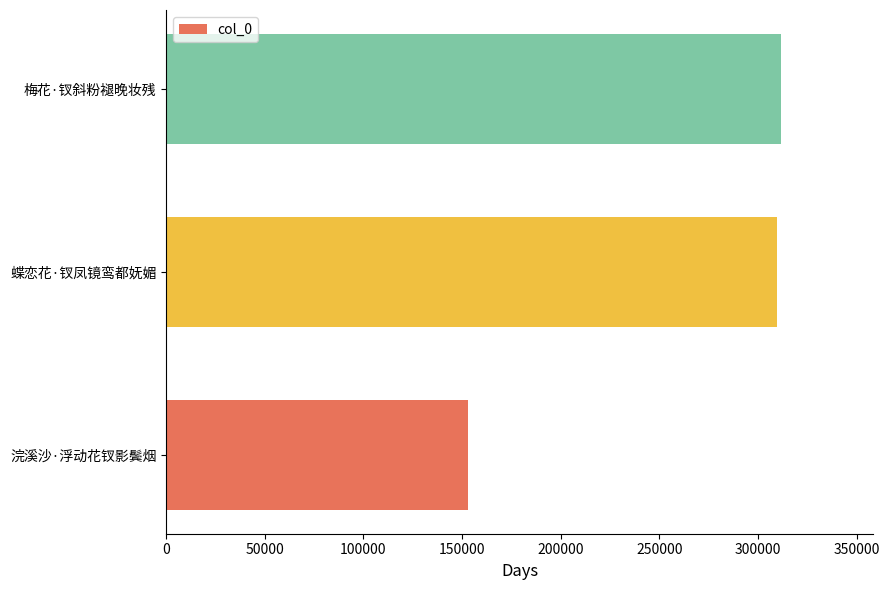

At which label is the value closest to 232273?

蝶恋花·钗凤镜鸾都妩媚